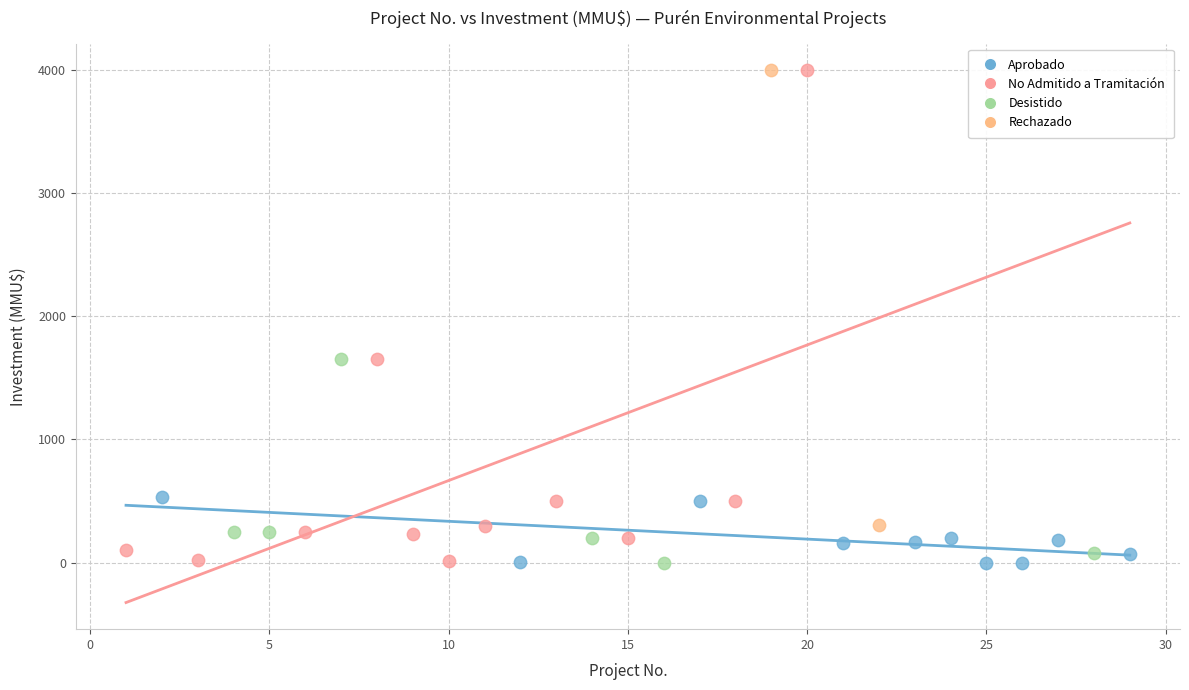

Which series has the widest spread of Y values?

No Admitido a Tramitación